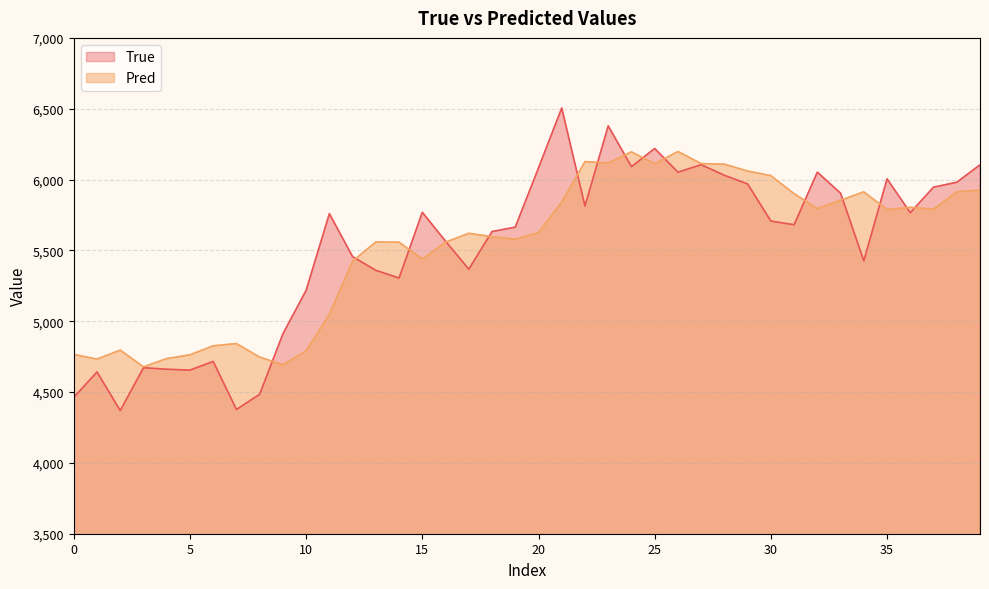

Count the number of data series in this chart.

2